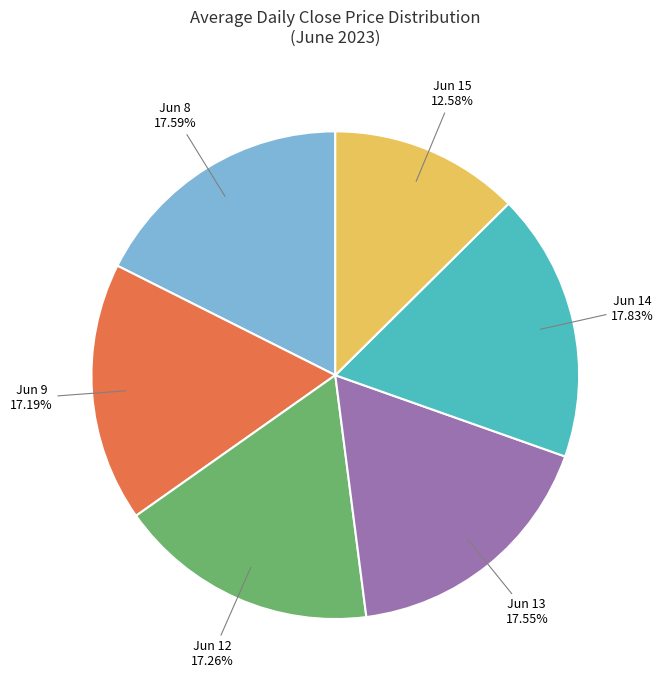

Is there a majority slice in this chart?

No